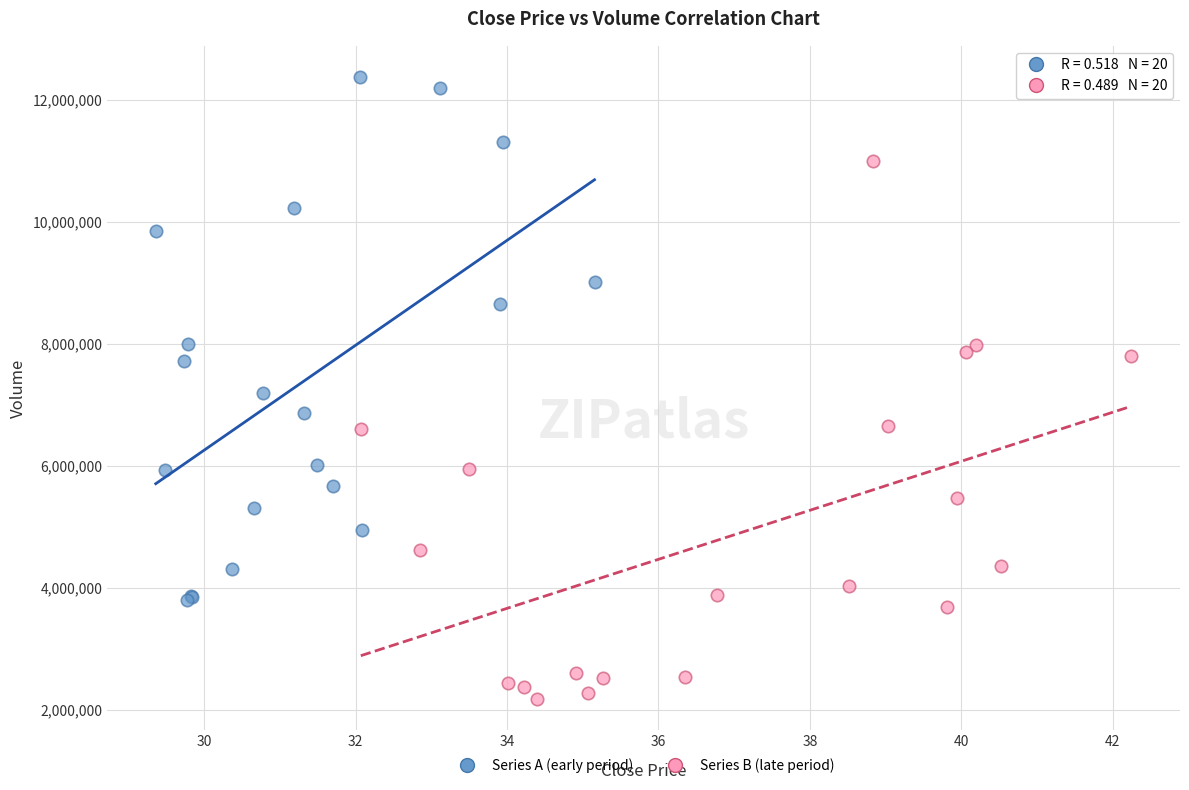

Which series contains the lowest Y value?

Series B (late period)